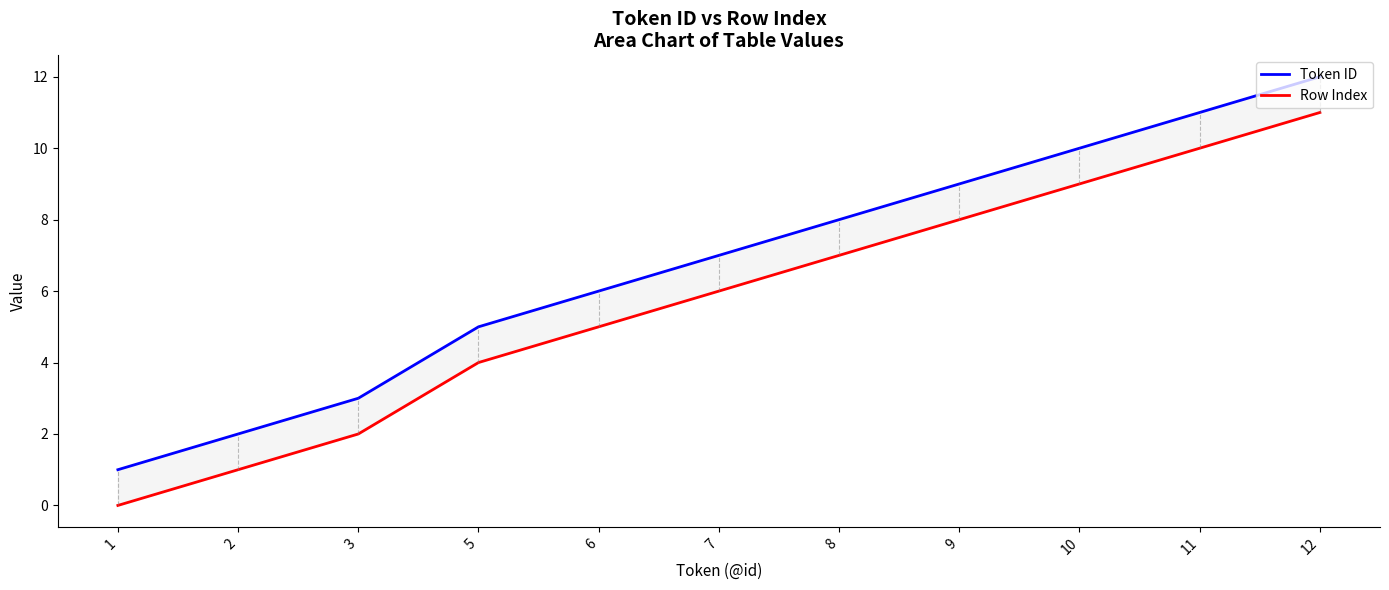

What is the total value across all series at 7?

13